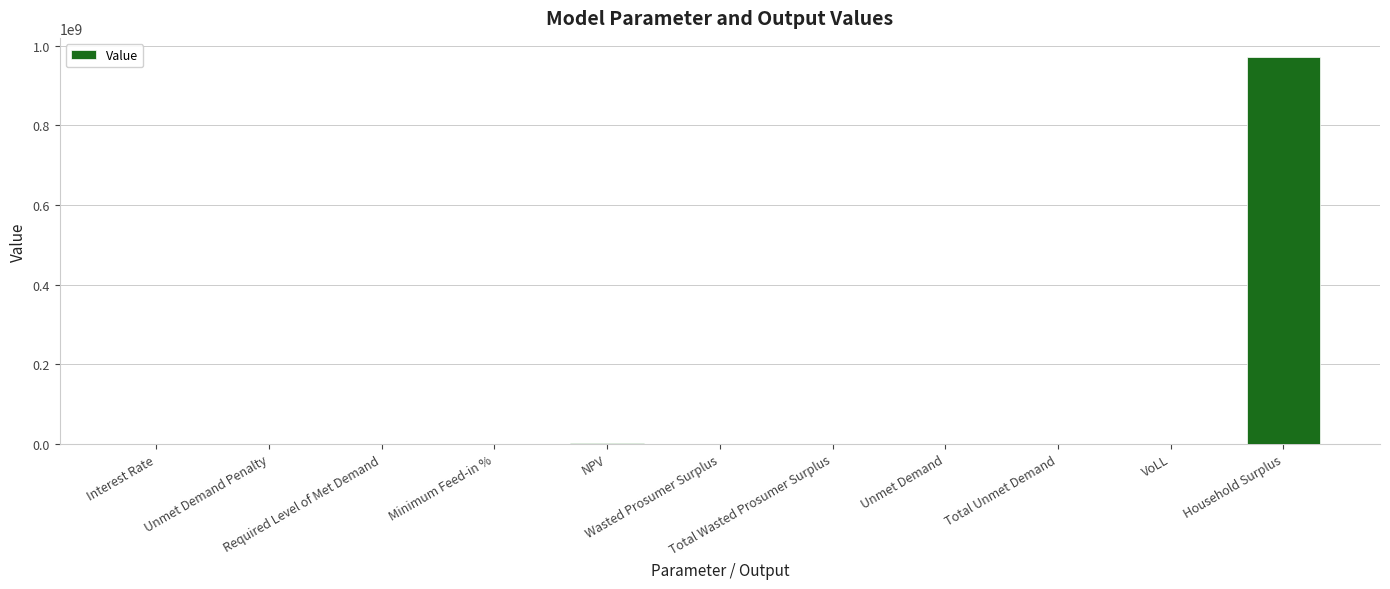

Reading left to right, list all the values displayed in this chart.

Interest Rate=0.1	Unmet Demand Penalty=0.0	Required Level of Met Demand=0.0	Minimum Feed-in %=0.4	NPV=2652012.7	Wasted Prosumer Surplus=173398.7	Total Wasted Prosumer Surplus=173398.7	Unmet Demand=148585.5	Total Unmet Demand=148585.5	VoLL=0.7	Household Surplus=971099394.0